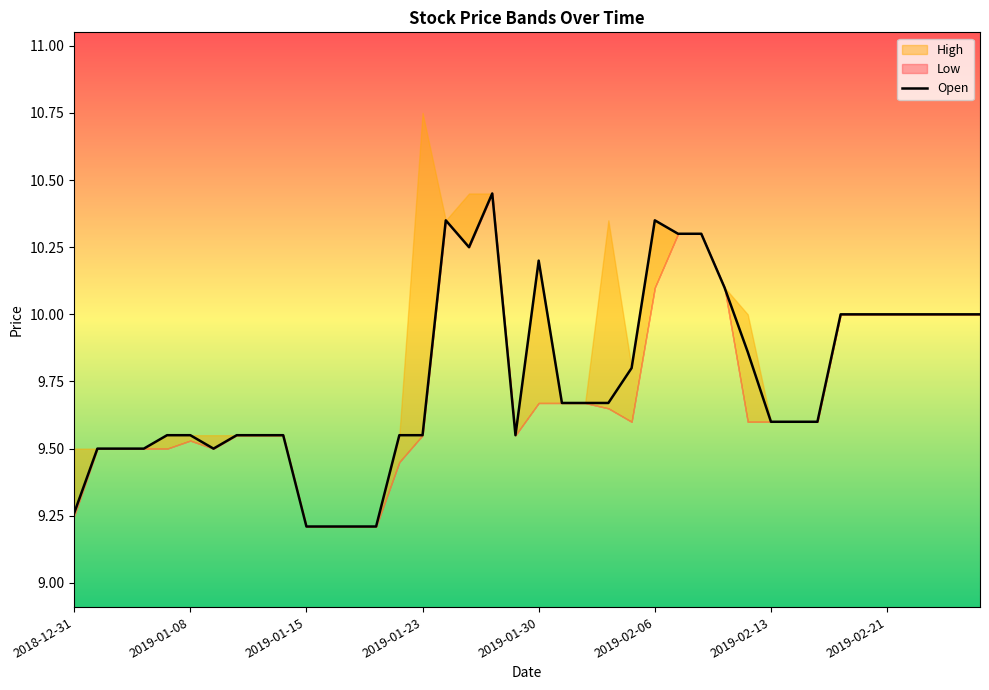

True or false: the data has more than 2 interior local peaks.

True